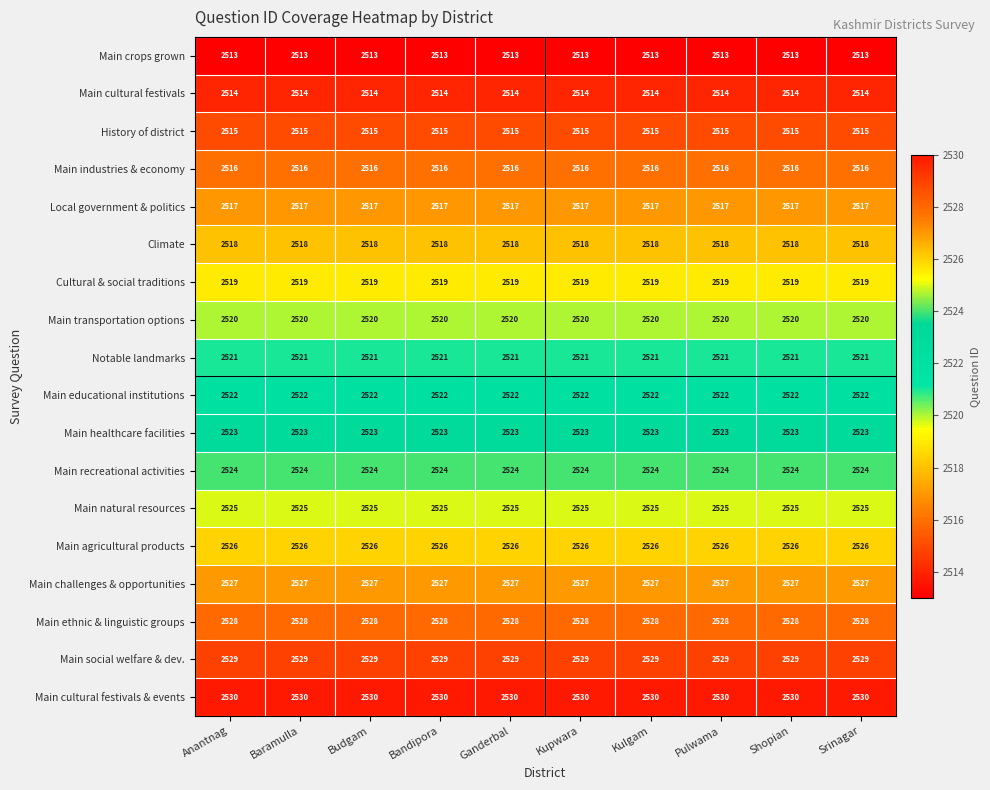

Is the value of Climate at Anantnag greater than the value of Main ethnic & linguistic groups at Kupwara?

No